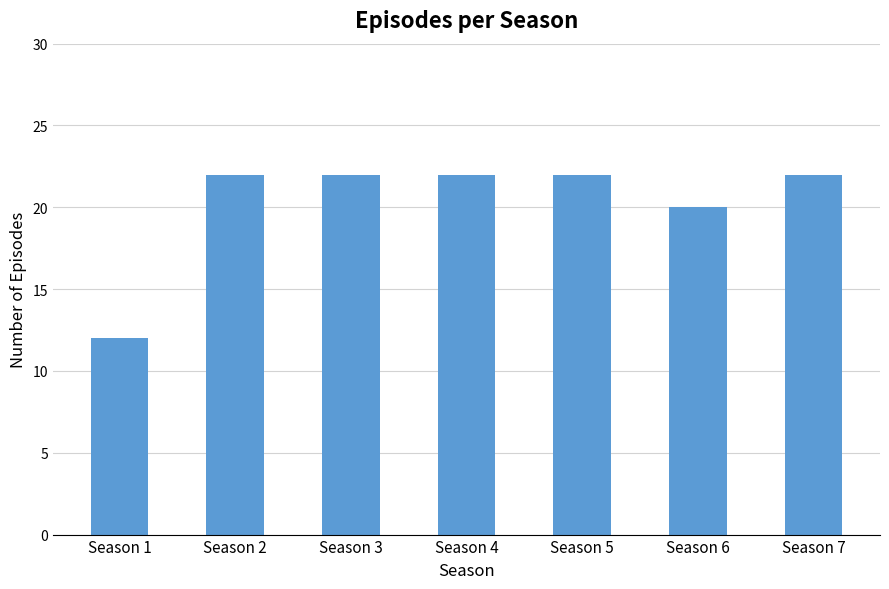

What is the difference between the second highest and second lowest values?

2